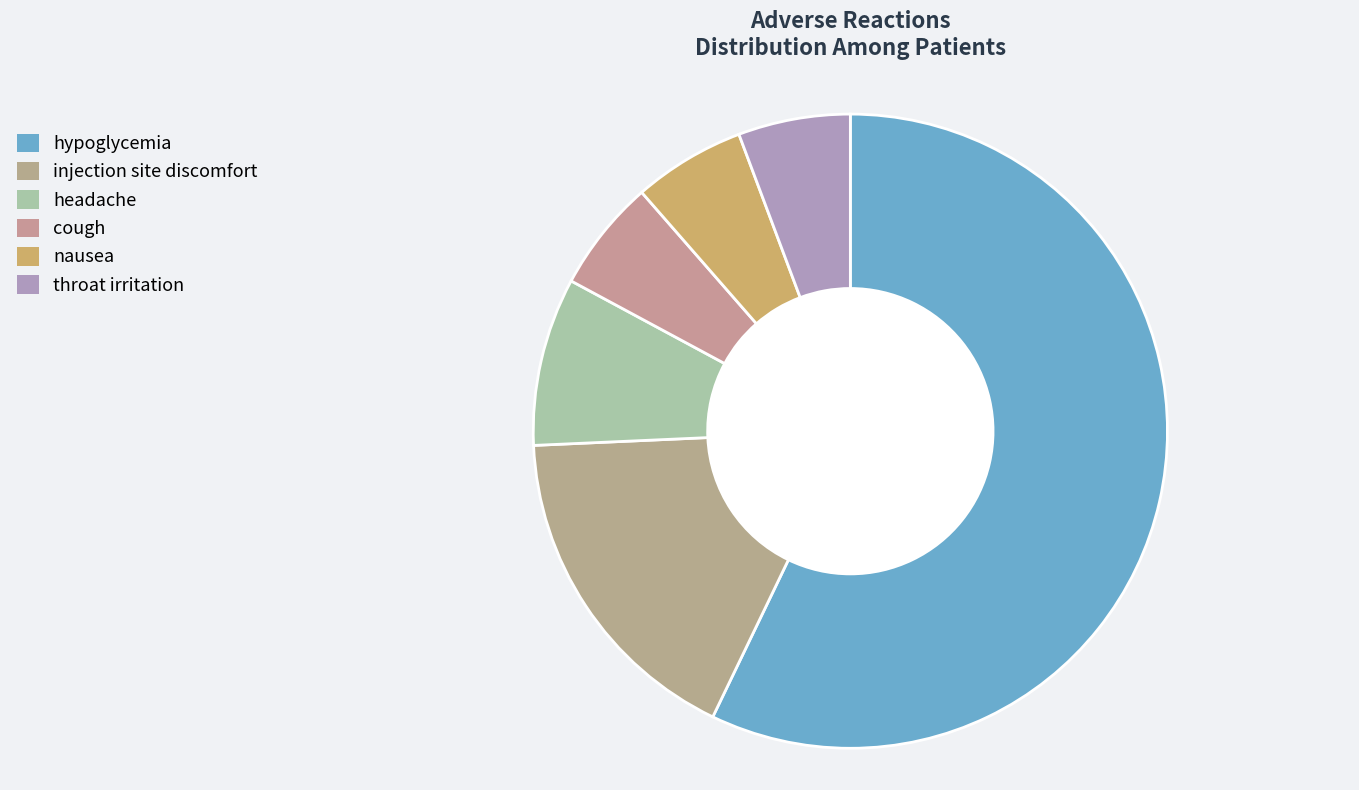

True or false: throat irritation accounts for 11% of the total.

False